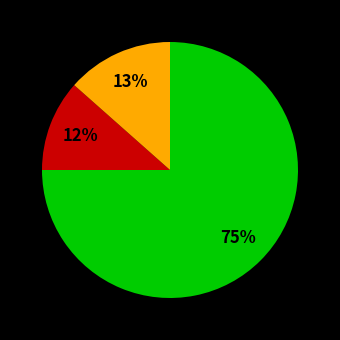

Is there any slice that represents more than half of the pie?

Yes